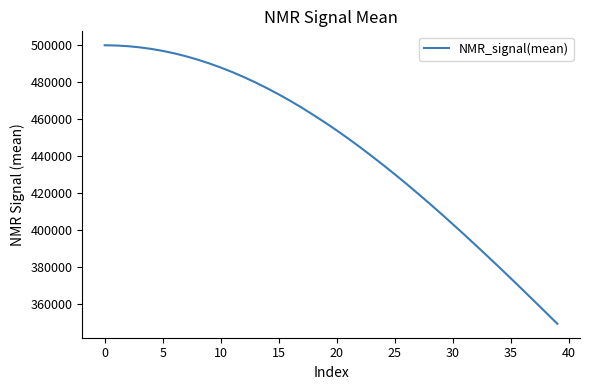

What is the smallest value displayed?

349457.6